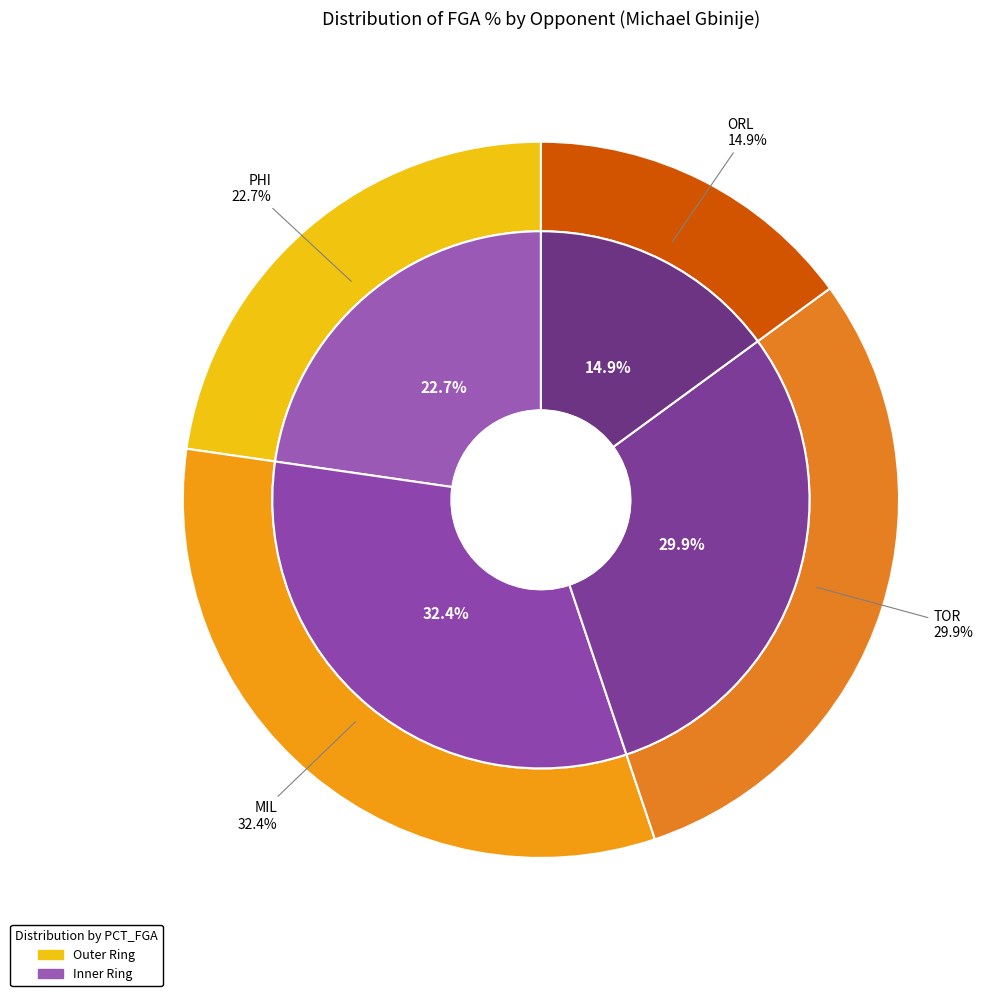

Which category has the biggest portion of the pie?

MIL